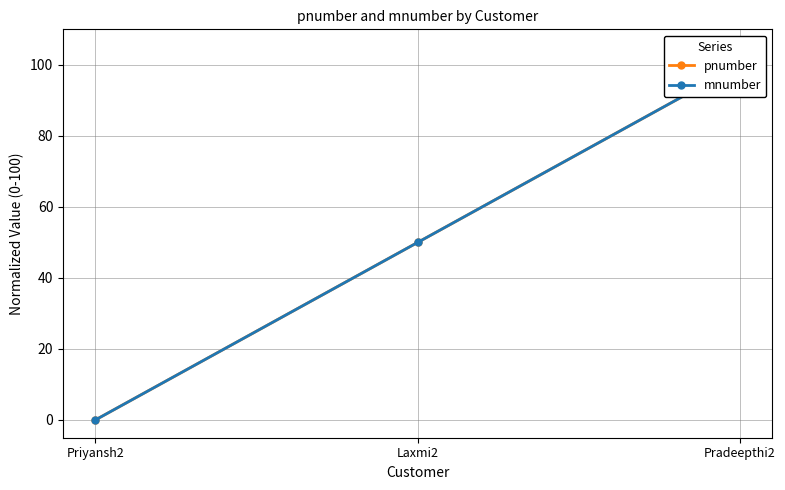

How many positive values does the pnumber series have?

2